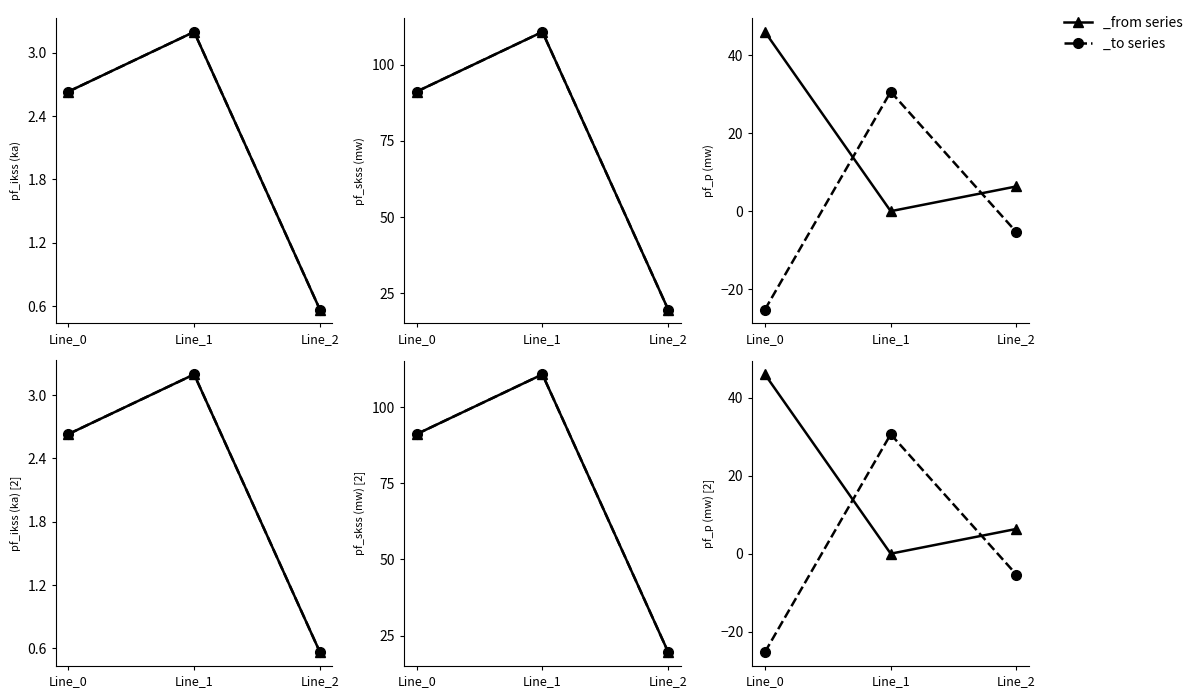

At which category is the sum across all series the highest?

Line_1